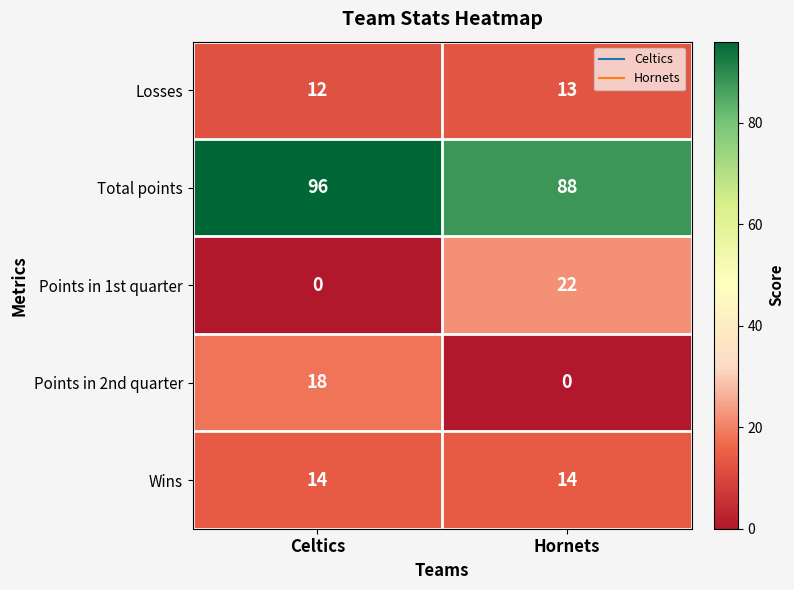

How many data points does each series have?

2